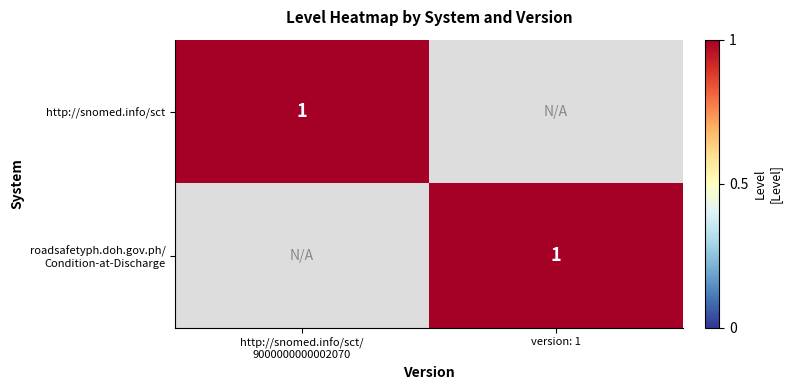

Count the number of categories in the chart.

2